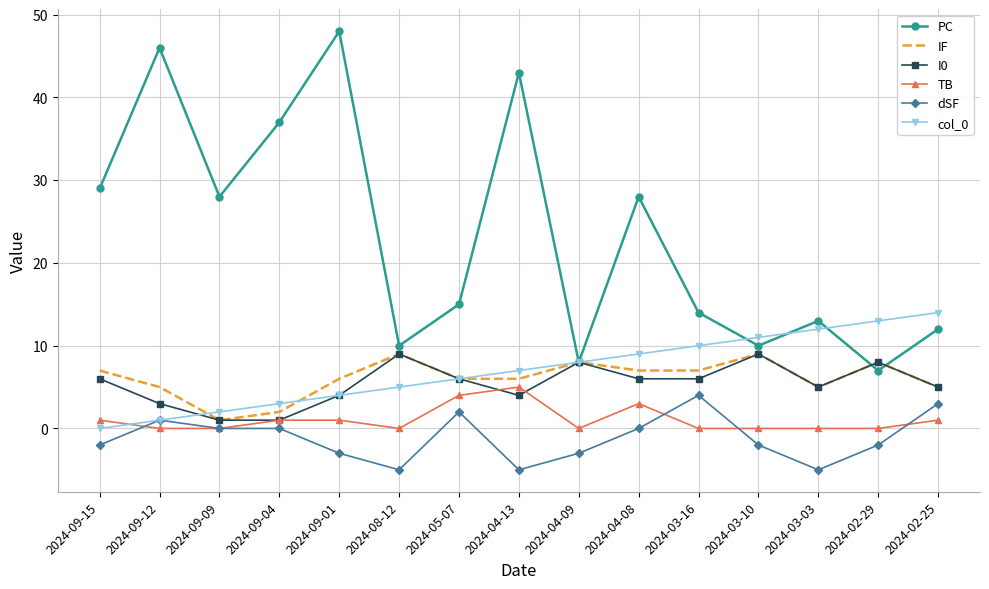

Is it true that I0 equals 6 at 2024-03-16?

True